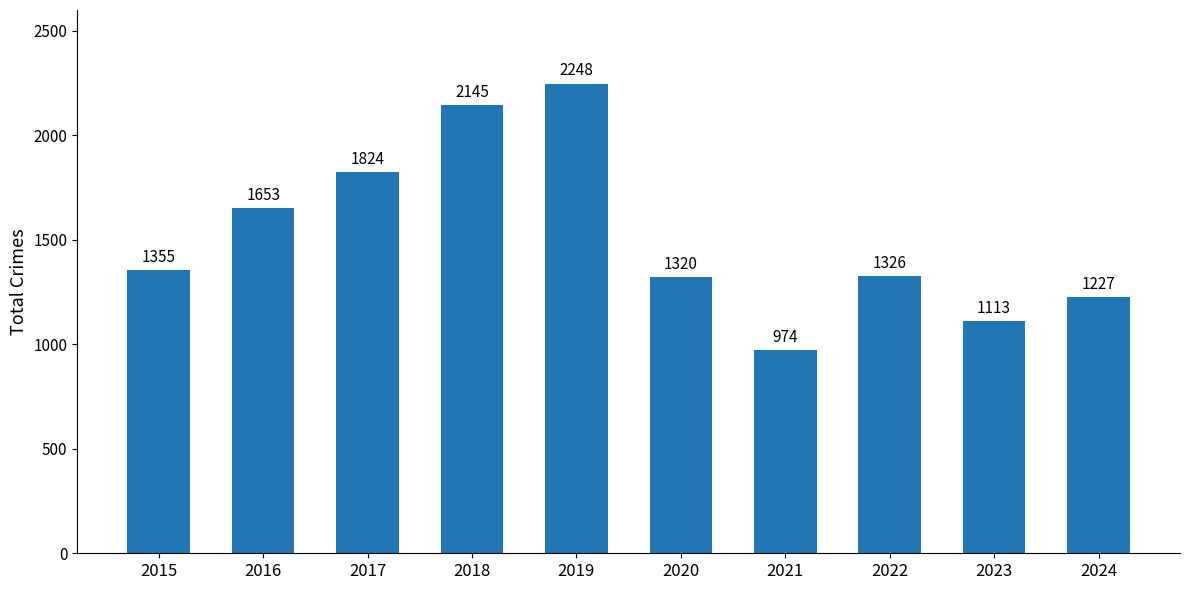

Which category has the lowest value across all series?

2021